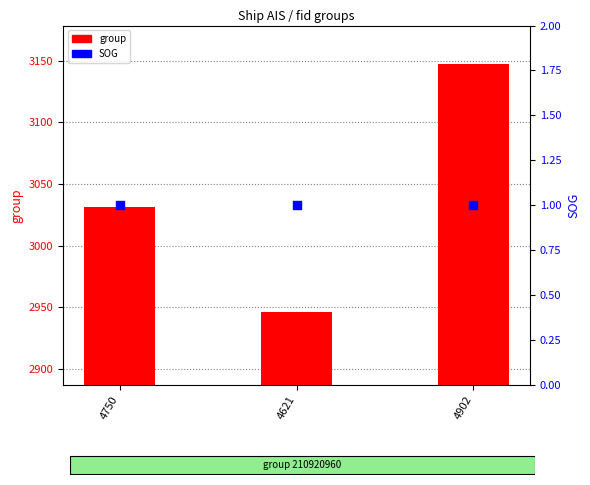

Which series has the largest total across all categories?

group